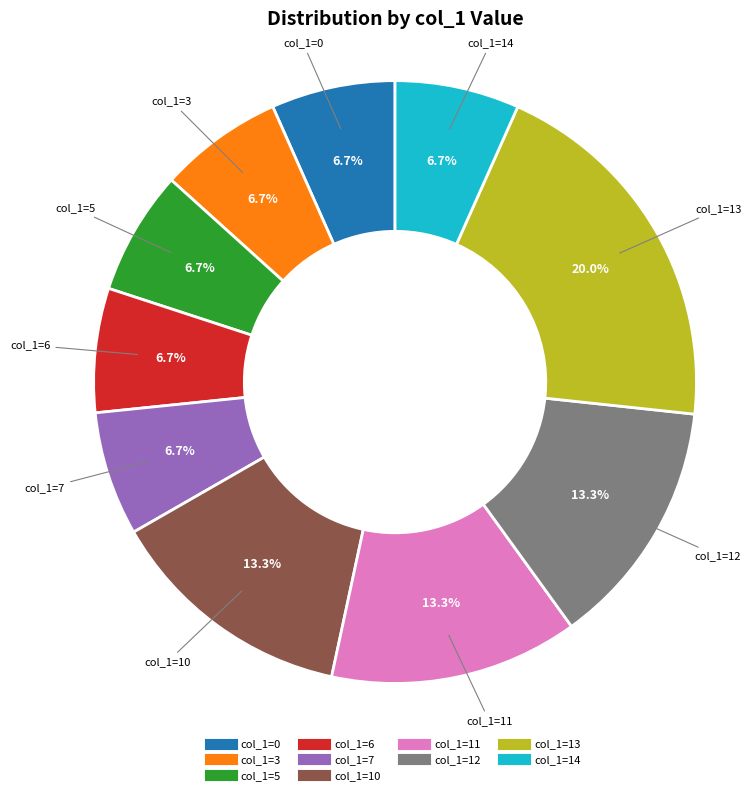

Is there a majority slice in this chart?

No